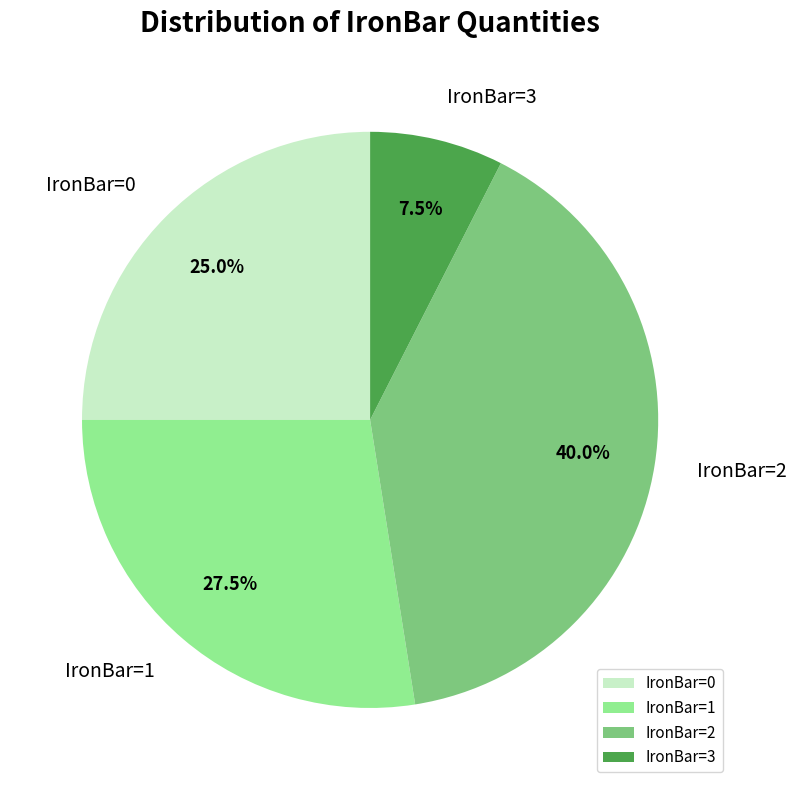

What is the ratio of the value at IronBar=3 to the value at IronBar=0?

0.3